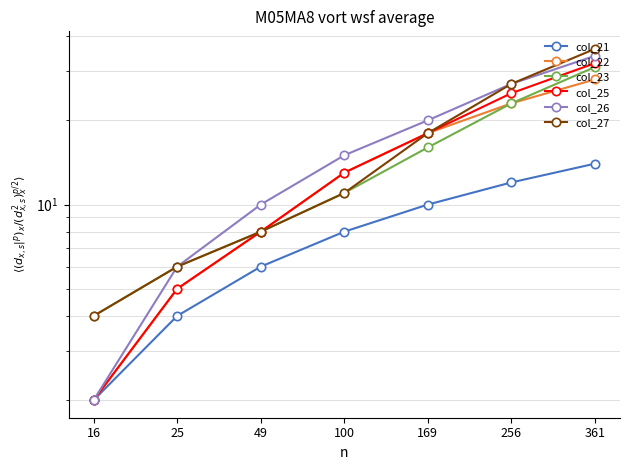

True or false: col_22 has more than 2 points higher than both neighbors.

False